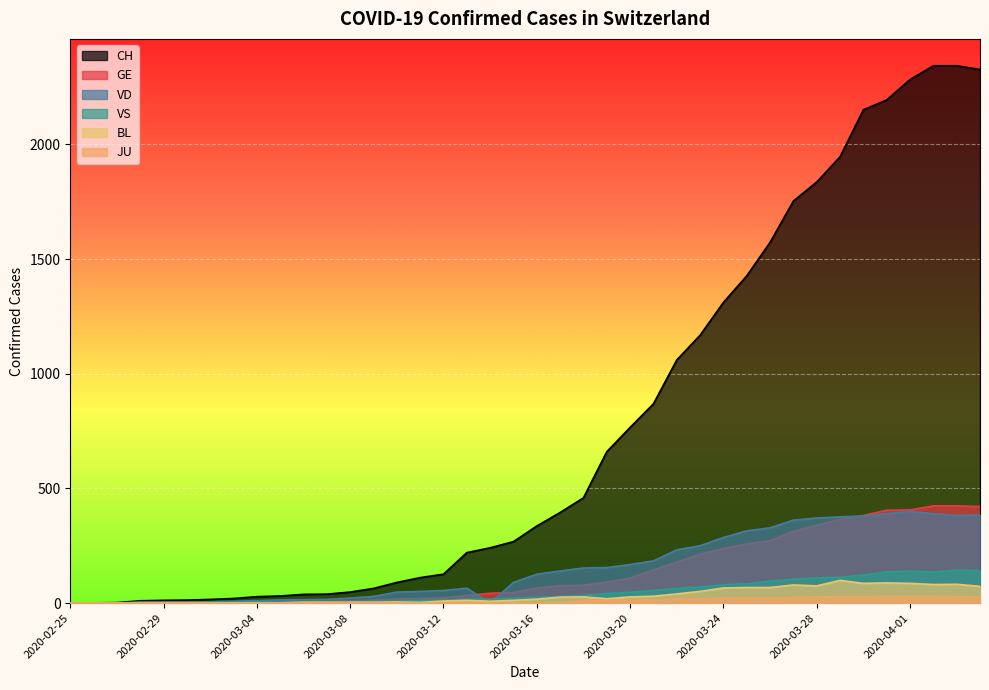

Reading left to right, transcribe all the data shown in this chart.

CH: 0	1	2	10	12	13	16	20	28	31	38	39	48	64	90	111	126	220	241	268	336	395	459	660	766	869	1060	1168	1311	1427	1573	1753	1836	1946	2151	2194	2283	2343	2343	2327
GE: 0	1	1	2	3	3	3	4	4	5	7	7	9	13	18	20	23	33	43	46	66	75	78	92	109	145	179	214	238	258	272	313	339	365	382	405	406	424	424	421
VD: 0	0	0	4	4	4	6	8	11	14	15	16	22	29	48	51	55	65	0	90	126	140	153	155	168	184	232	250	286	315	328	362	371	376	380	390	399	390	382	384
VS: 0	0	0	3	3	4	4	5	6	3	3	0	3	7	8	11	12	17	17	22	24	29	33	42	47	55	64	70	80	84	96	104	110	112	122	136	139	135	144	142
BL: 0	0	0	0	1	1	1	1	1	1	4	4	4	4	5	3	9	12	8	12	17	26	27	19	27	30	40	51	66	68	68	79	75	99	86	88	86	81	82	73
JU: 0	0	0	0	0	0	0	0	0	0	0	0	0	0	0	0	0	0	0	0	0	0	11	12	14	13	18	18	22	23	22	25	27	28	28	29	29	29	28	27